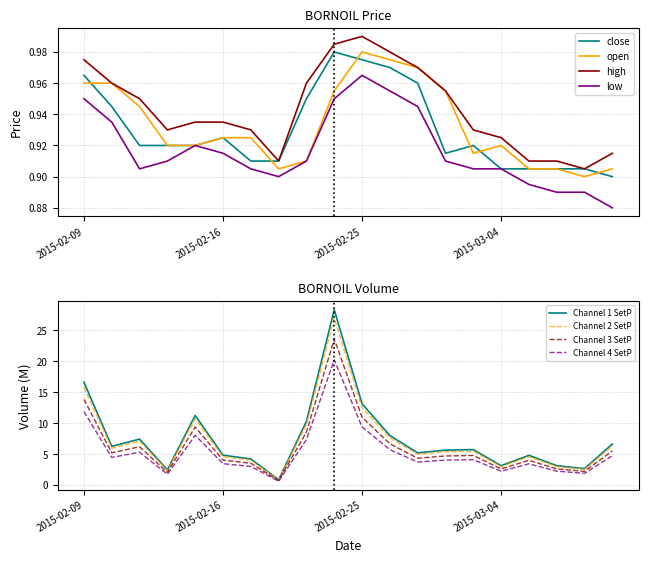

At which label is low closest to 0?

2015-03-10